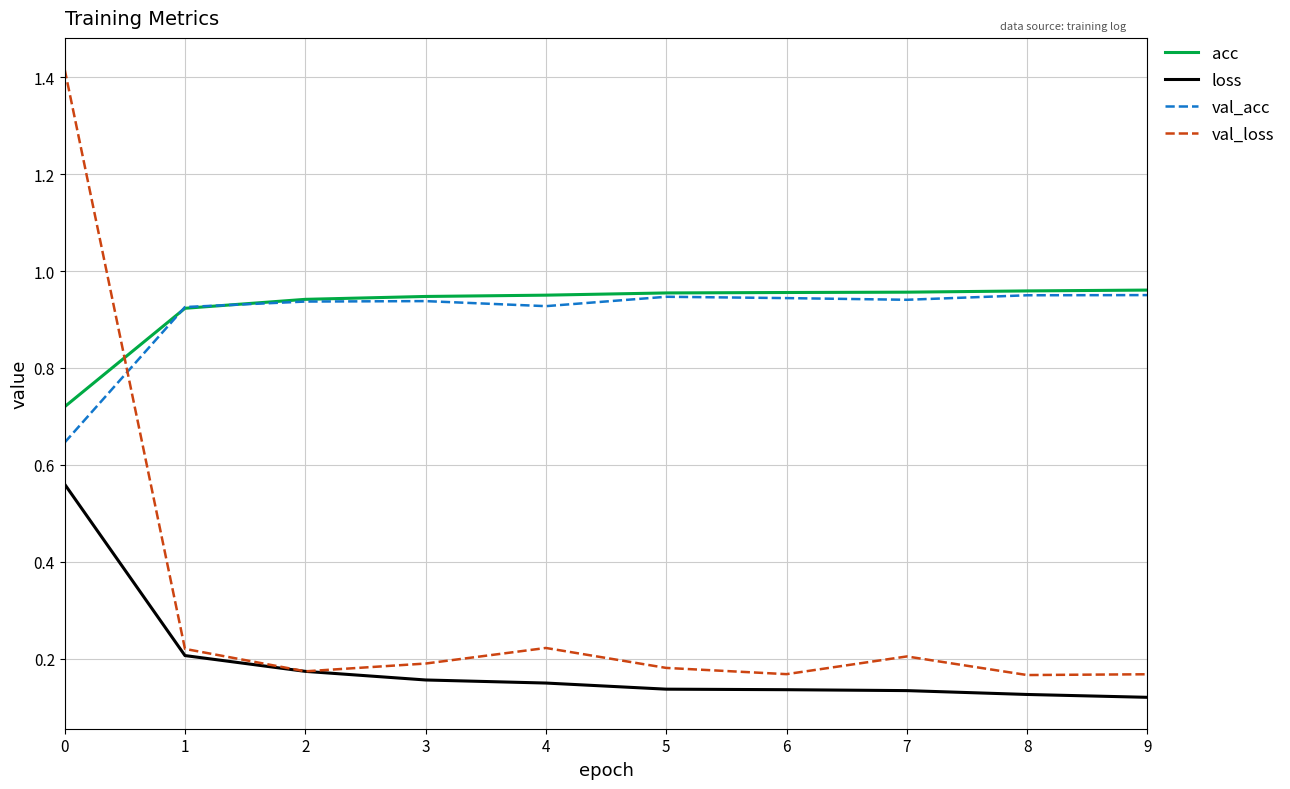

What is the sum of the val_loss values at 1 and 9?

0.4